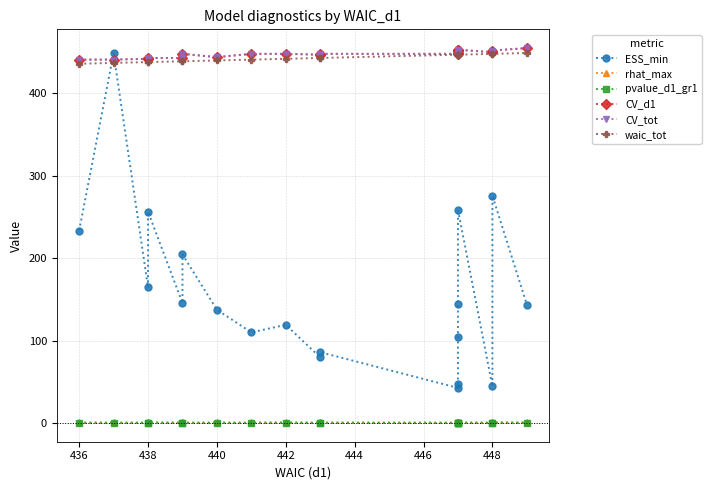

Rank the series by their maximum value, from highest to lowest.

CV_d1, CV_tot, waic_tot, ESS_min, rhat_max, pvalue_d1_gr1